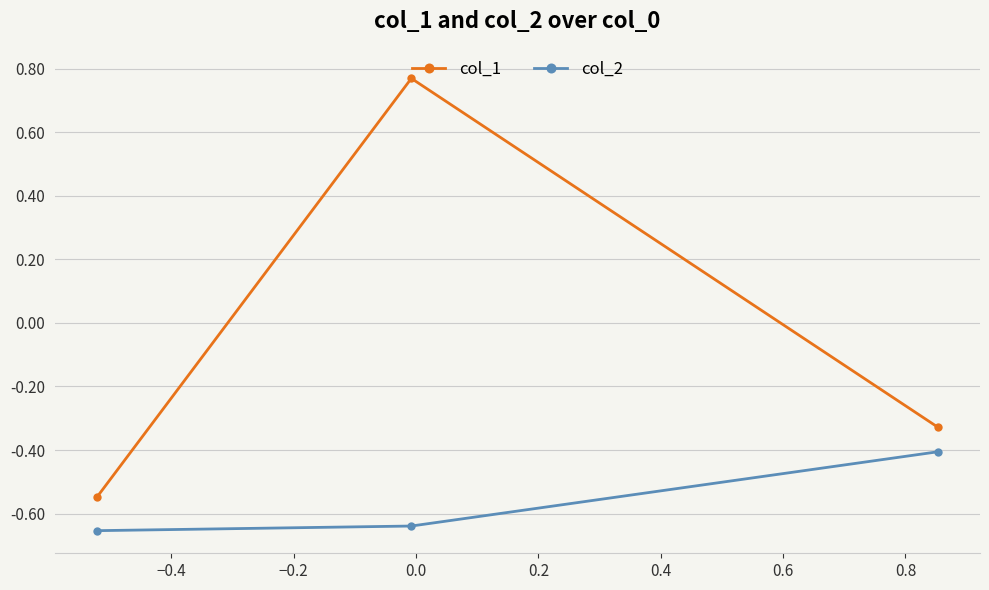

Which series has the largest range (max minus min)?

col_1